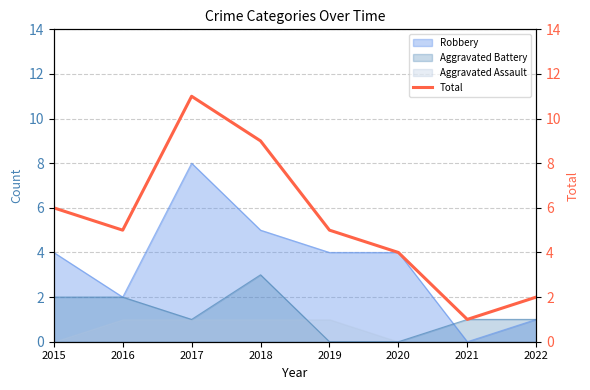

What is the highest value of the Robbery series?

8